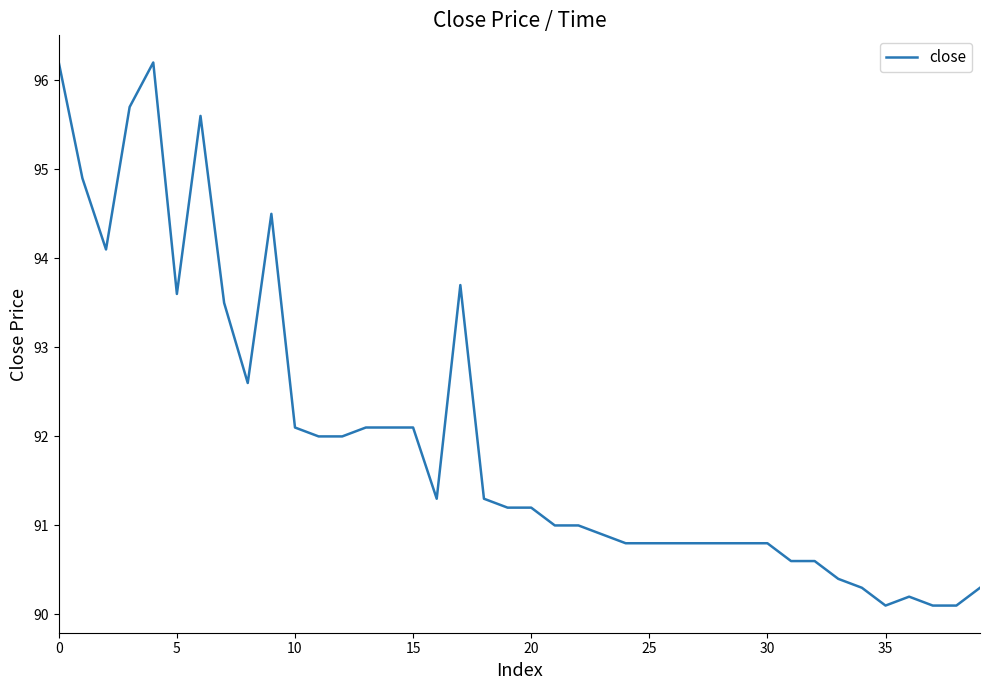

What is the difference between the maximum and minimum values?

6.1